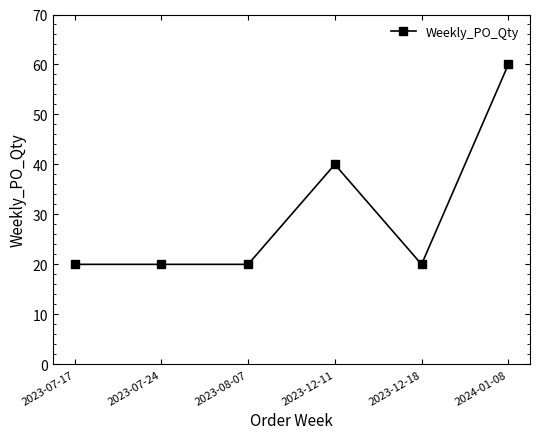

At which category does the chart reach its peak across all series?

2024-01-08